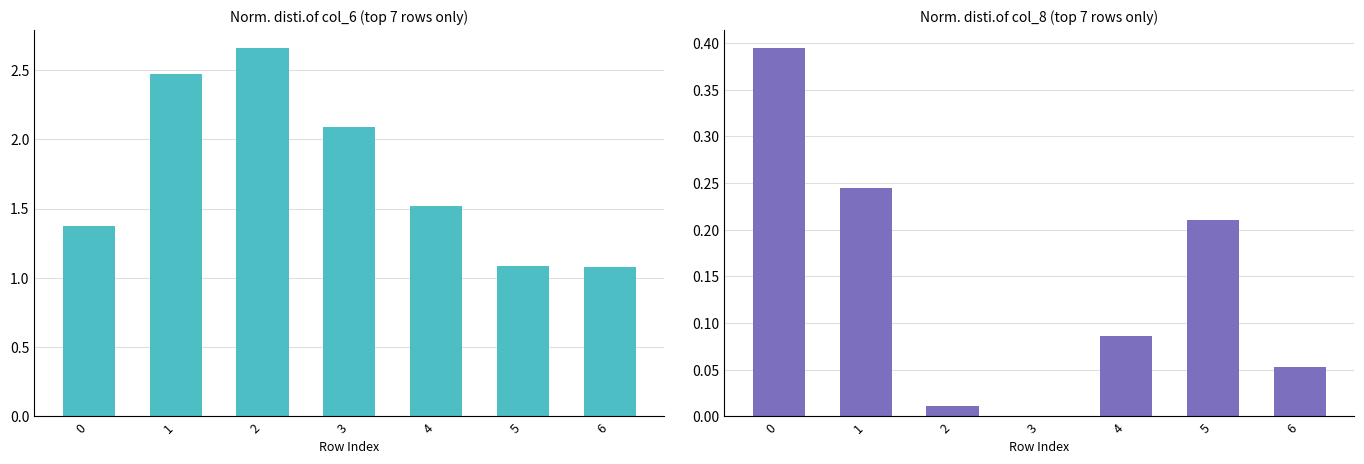

At which category does the chart reach its peak across all series?

2